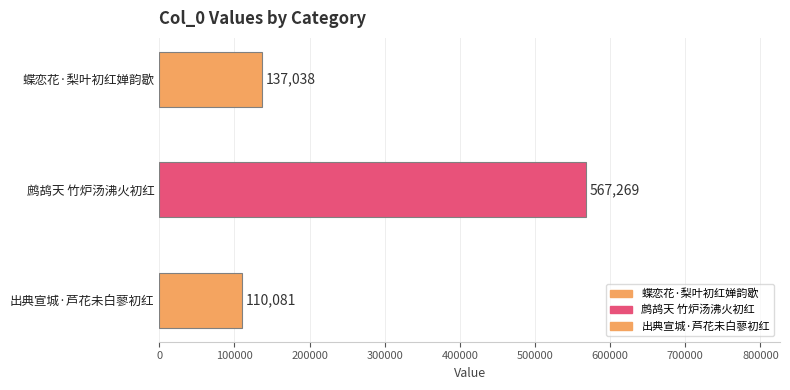

At which category does the chart reach its peak across all series?

鹧鸪天 竹炉汤沸火初红